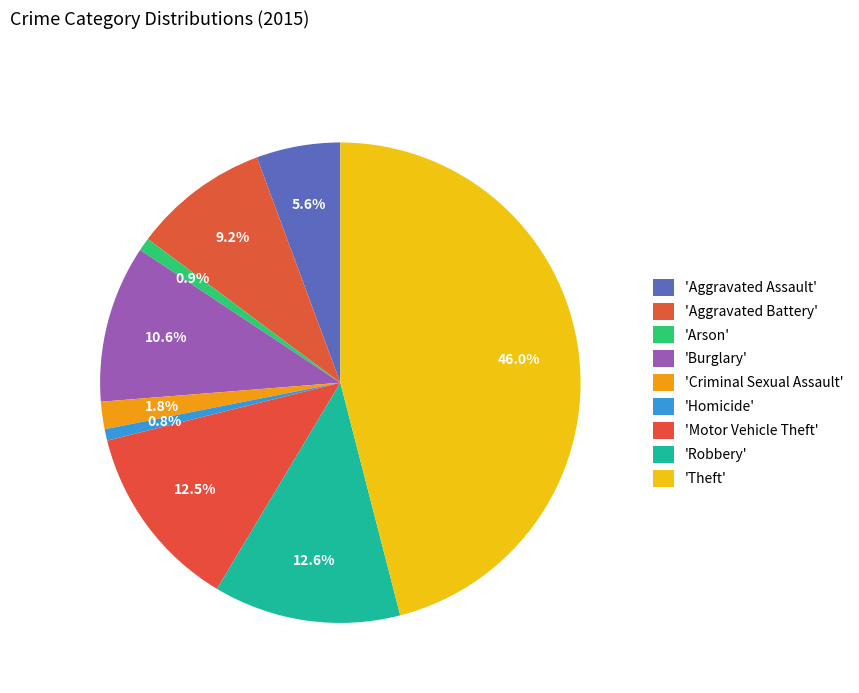

Count the number of slices in the pie.

9